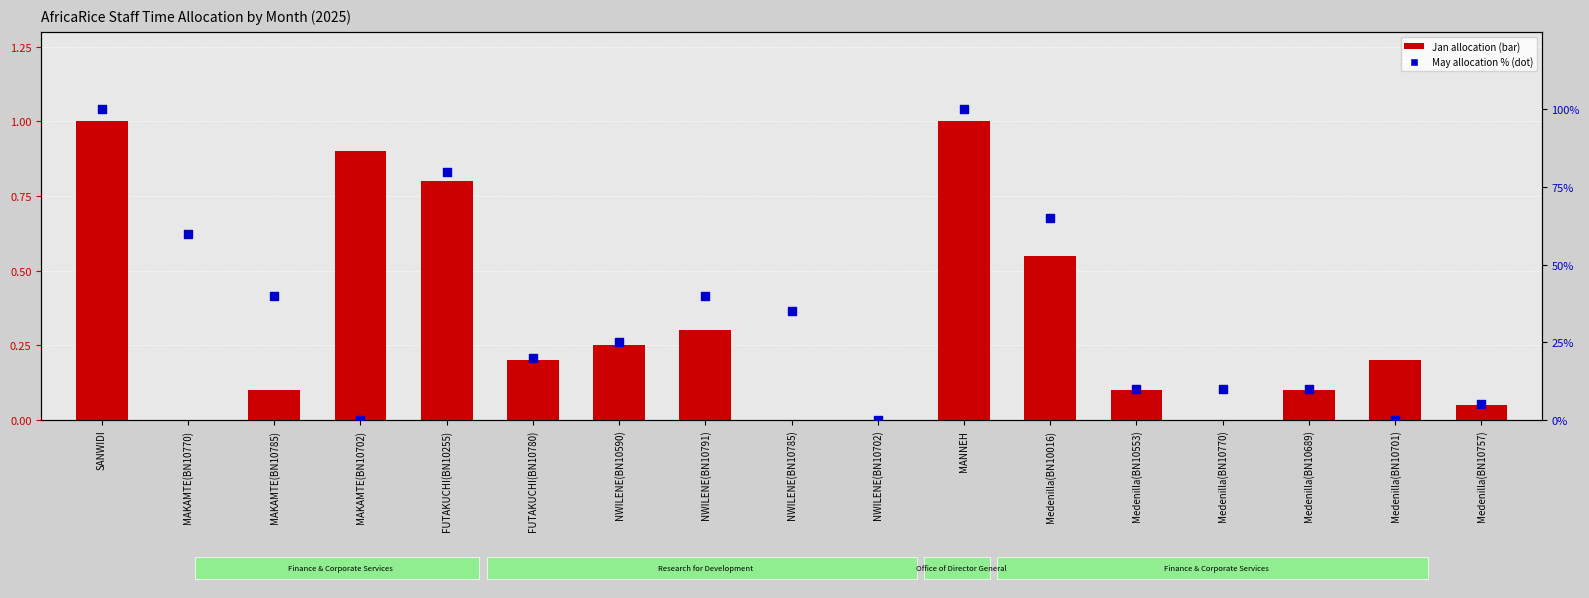

Which series contains the lowest Y value?

Jan allocation